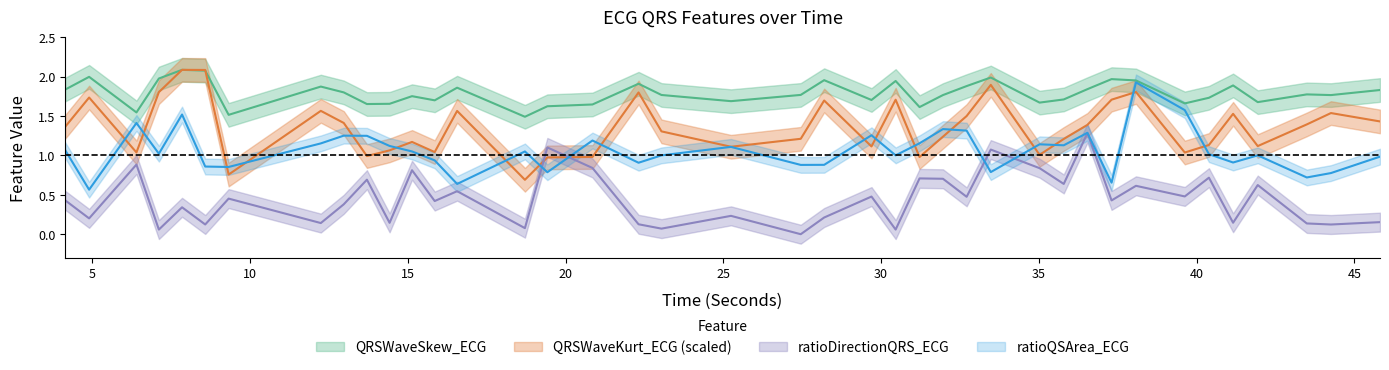

True or false: ratioDirectionQRS_ECG has a value of 1.3 at 11.

False